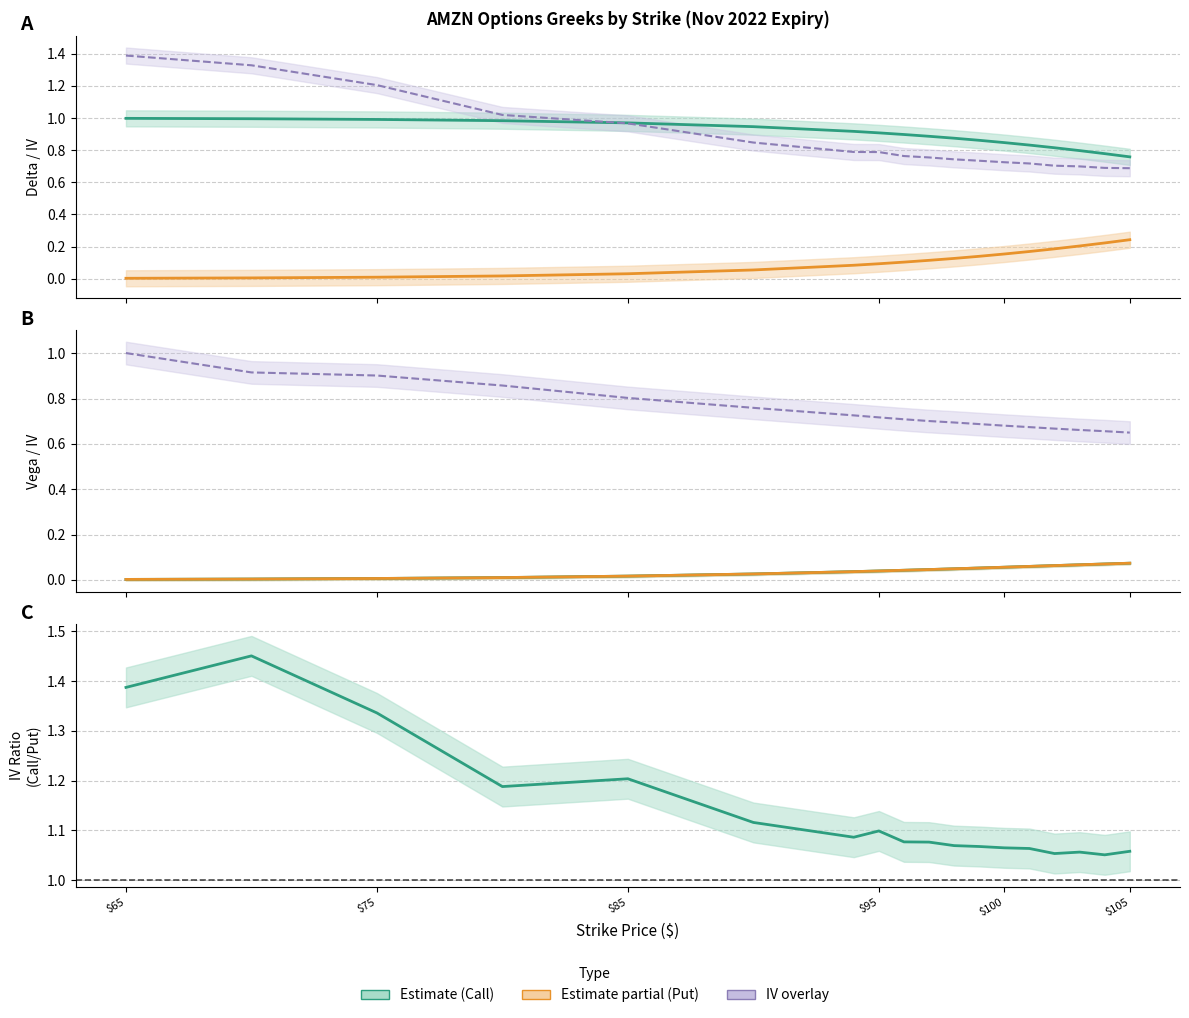

True or false: call_delta has a value of 1.5 at 101.

False